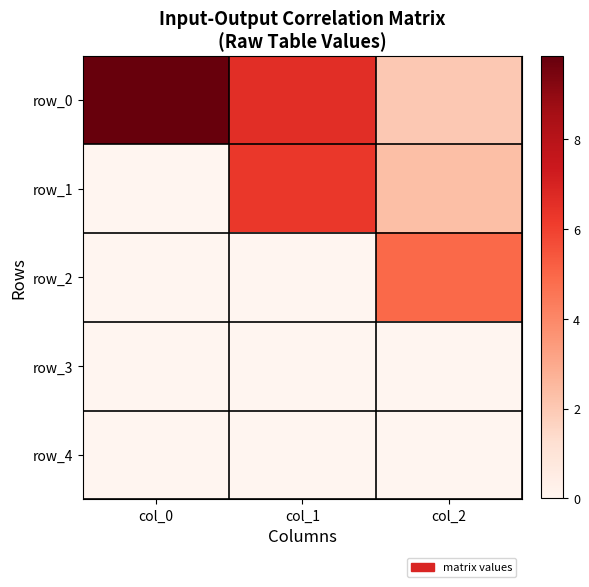

Which category has the highest value across all series?

col_0